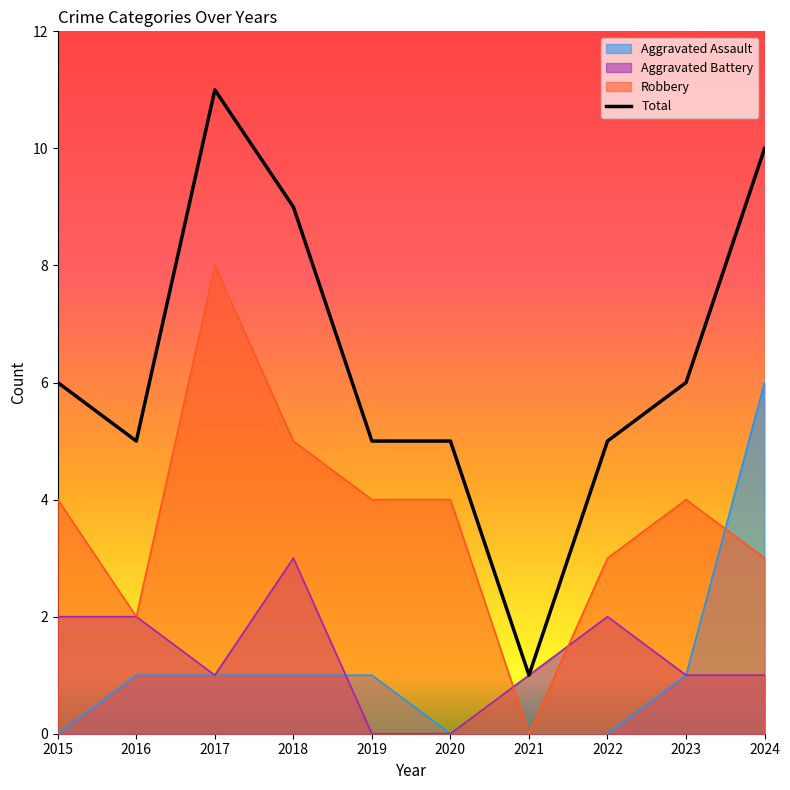

How many lines are shown in the chart?

4